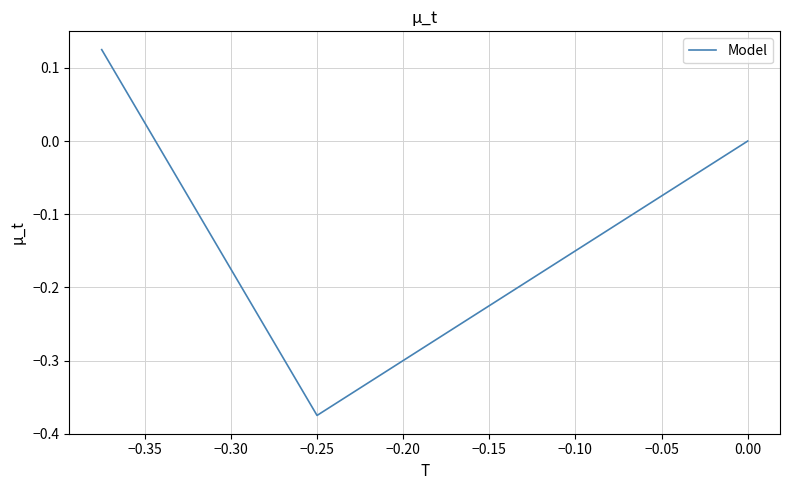

Is this an area chart (filled region under the line)?

No